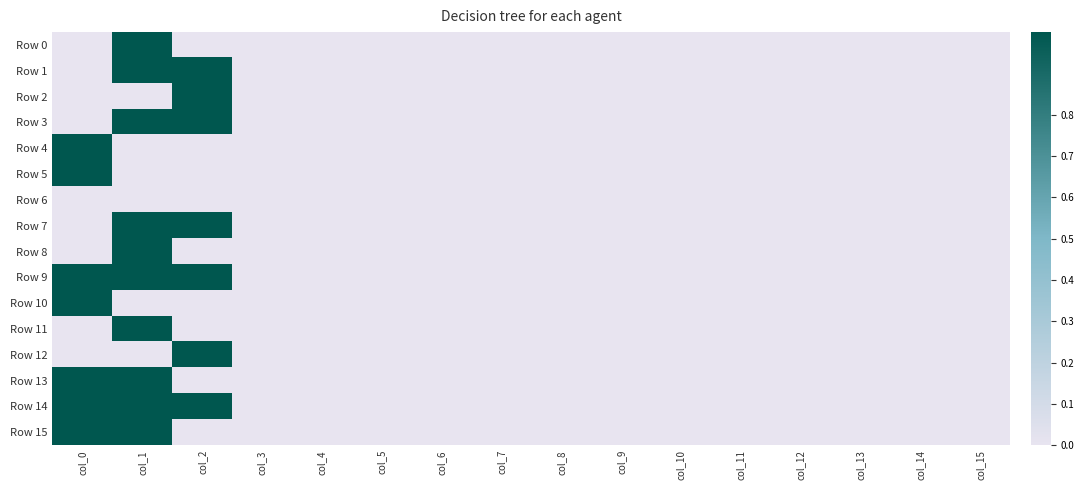

Which series has the widest spread of values?

Row 0